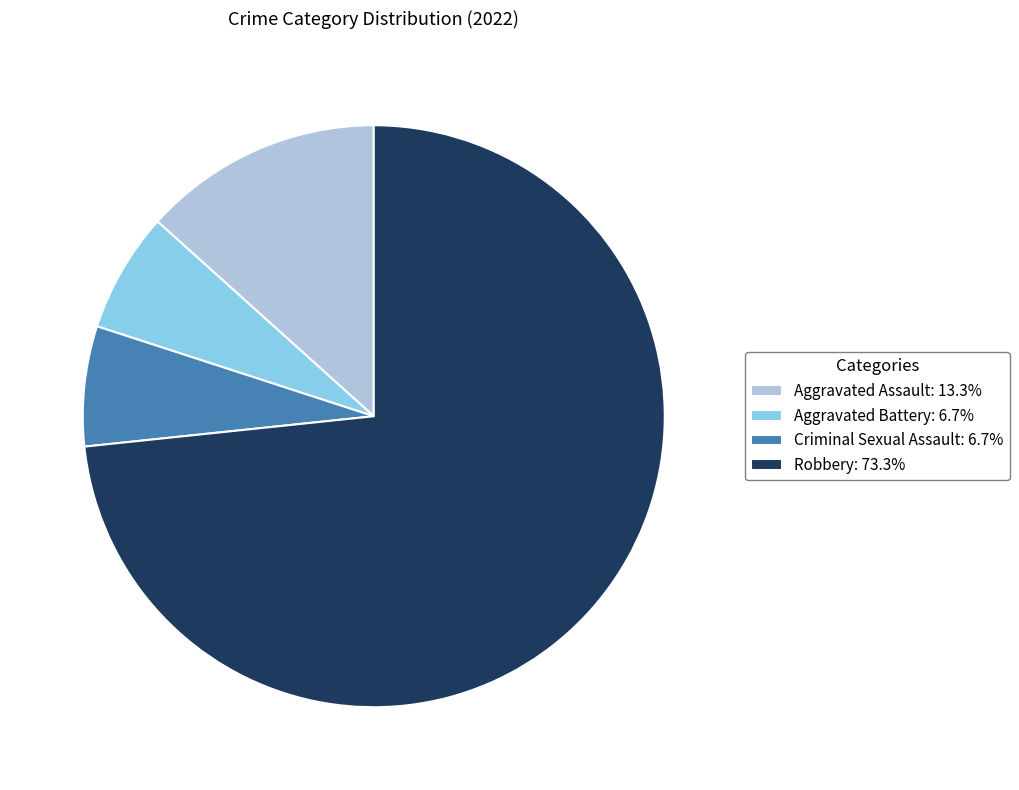

Is there a majority slice in this chart?

Yes